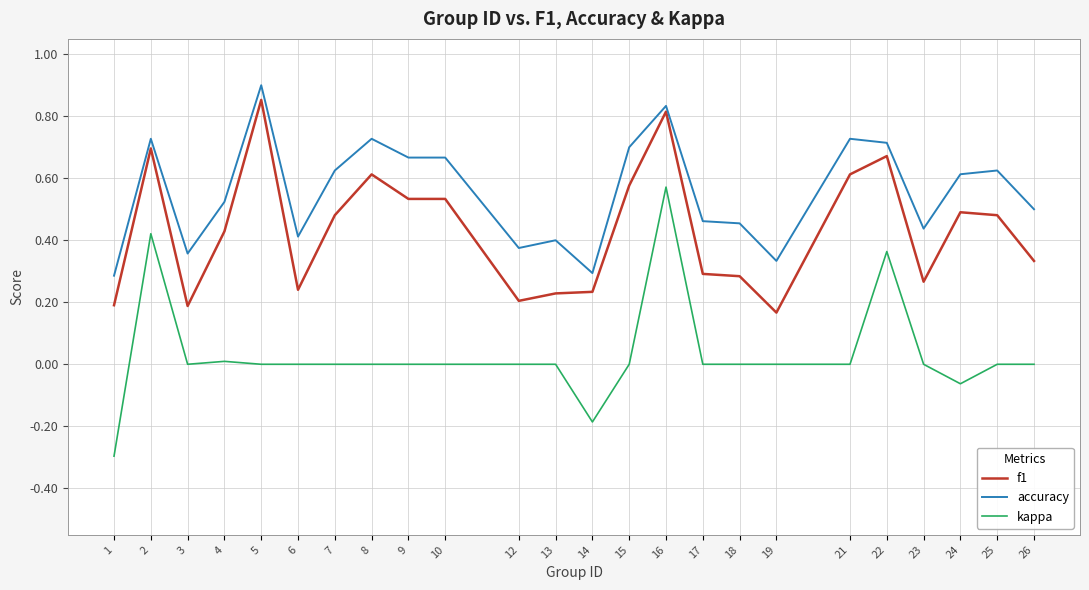

The accuracy series shows 0.6 at 7. True or false?

True